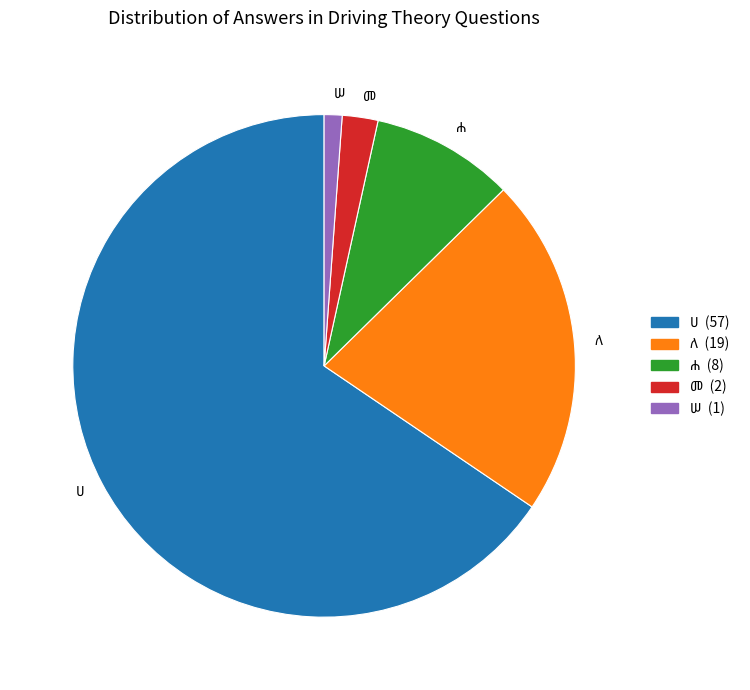

Is there any slice that represents more than half of the pie?

Yes